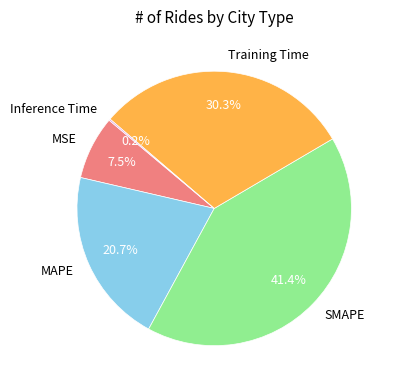

Is there any slice that represents more than half of the pie?

No